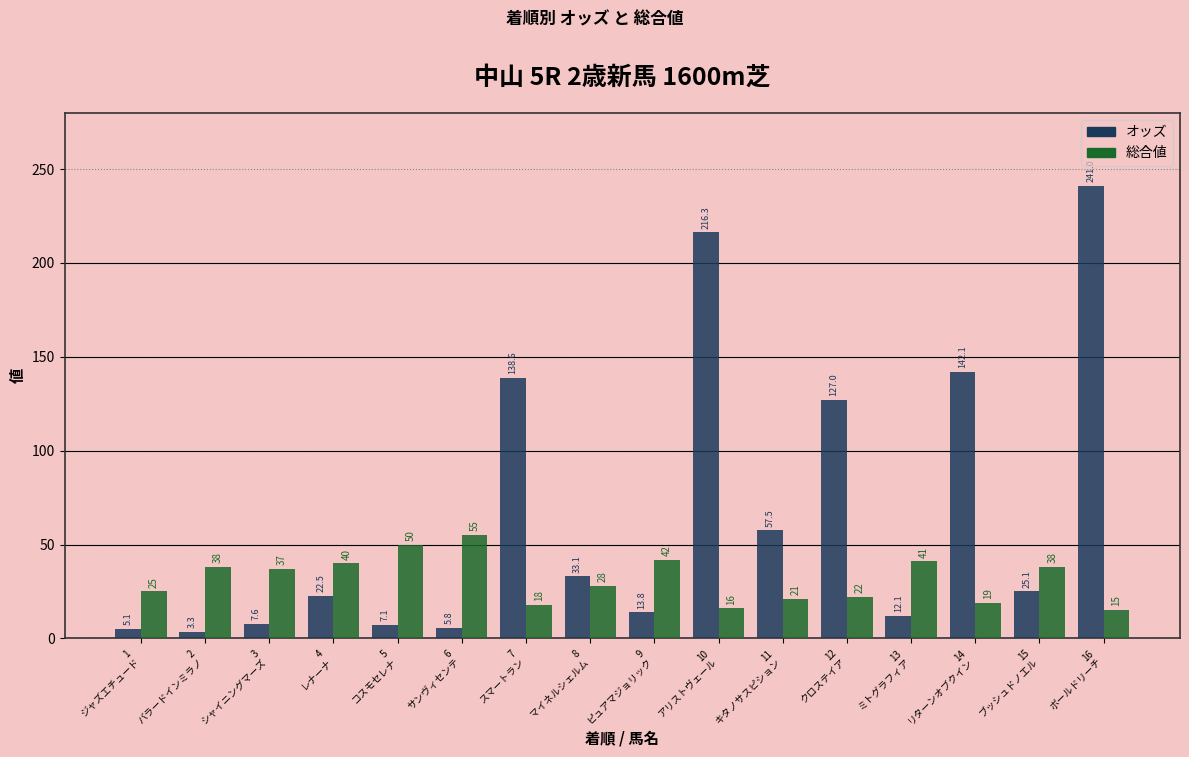

What is the lowest value of the オッズ series?

3.3